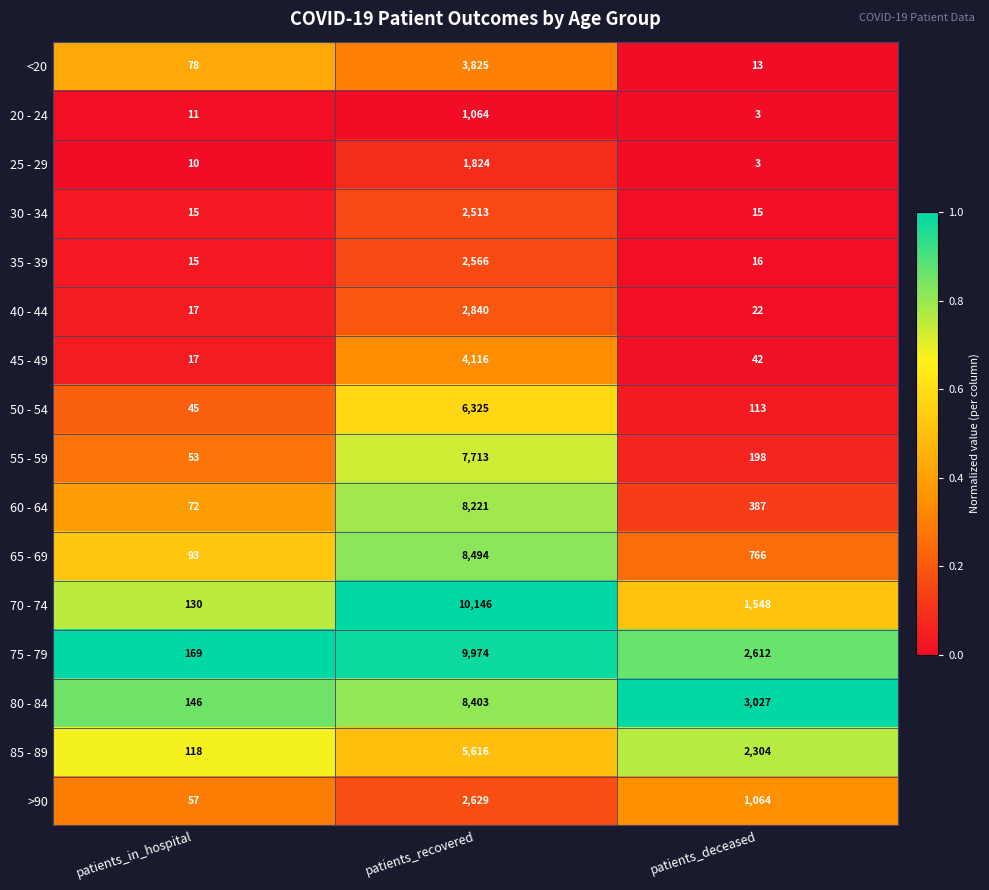

Count the number of categories in the chart.

3